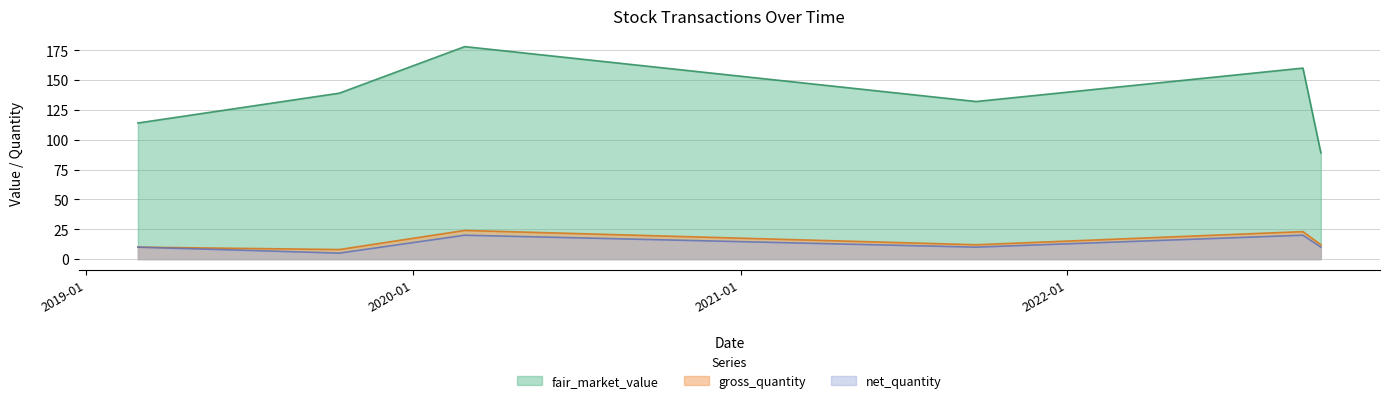

How many data points in fair_market_value are above 139?

2